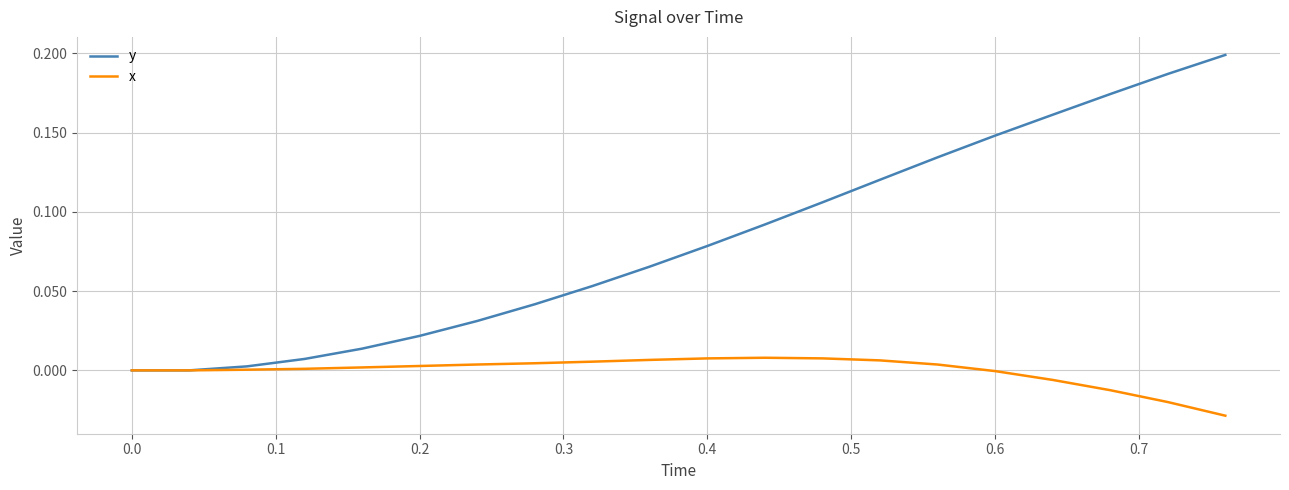

What is the sum of all y values?

1.6